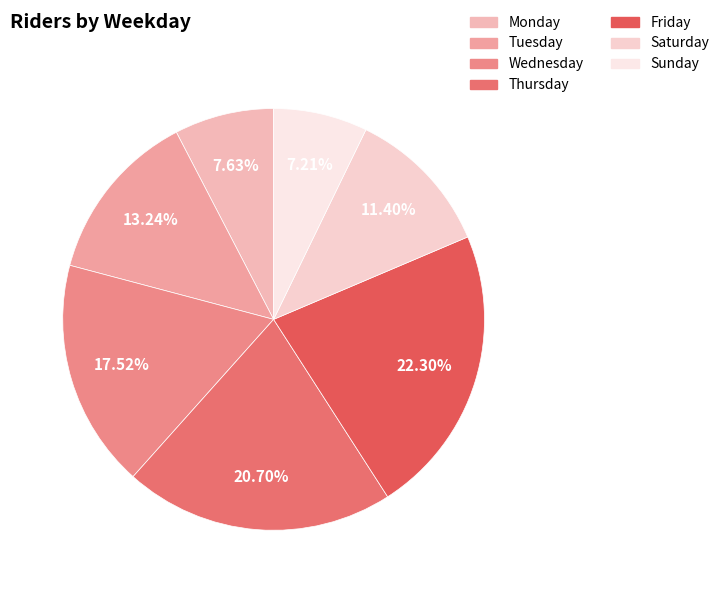

To the nearest percent, what is the difference between the Sunday and Saturday slice percentages?

4%